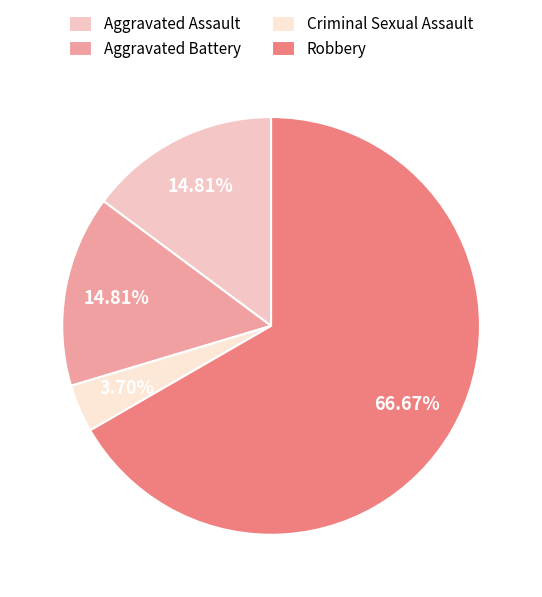

To the nearest percent, what is the difference between the largest and smallest slice percentages?

63%